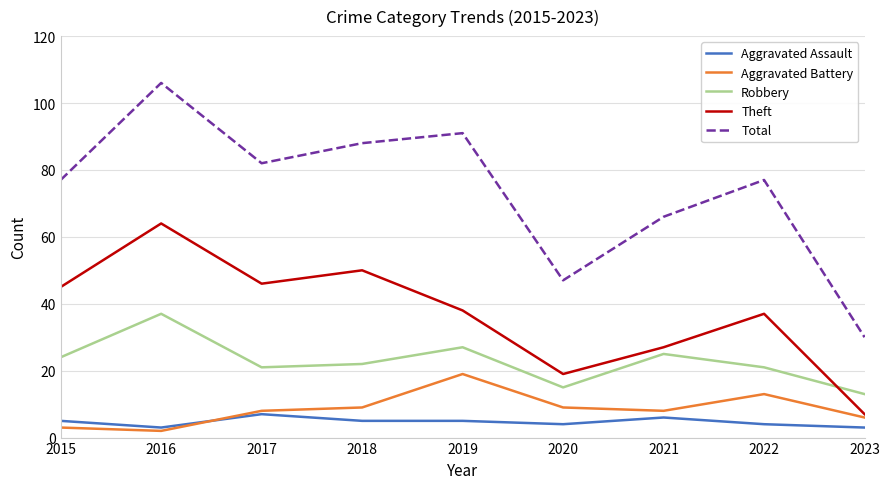

Which series has the largest range (max minus min)?

Total